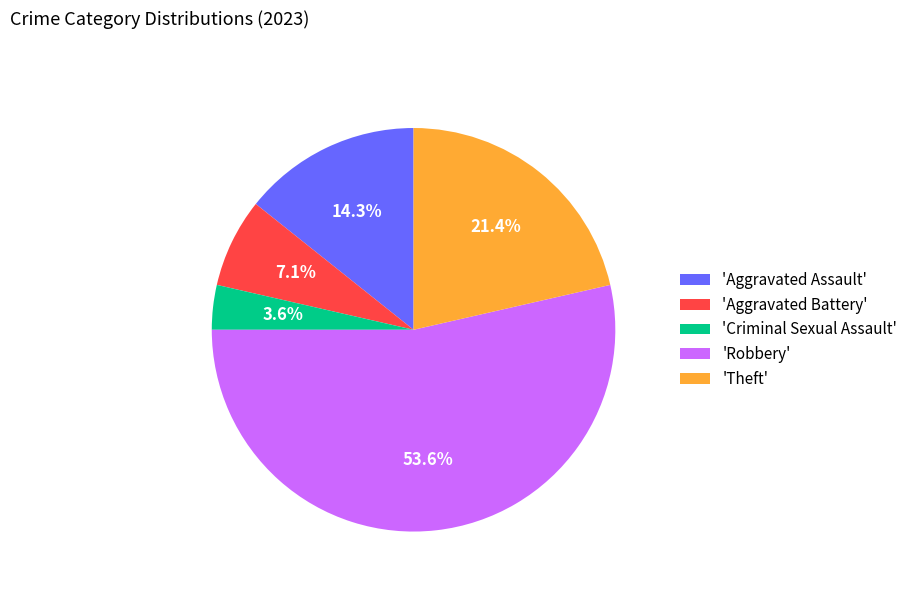

Rank the categories by value from highest to lowest.

'Robbery', 'Theft', 'Aggravated Assault', 'Aggravated Battery', 'Criminal Sexual Assault'